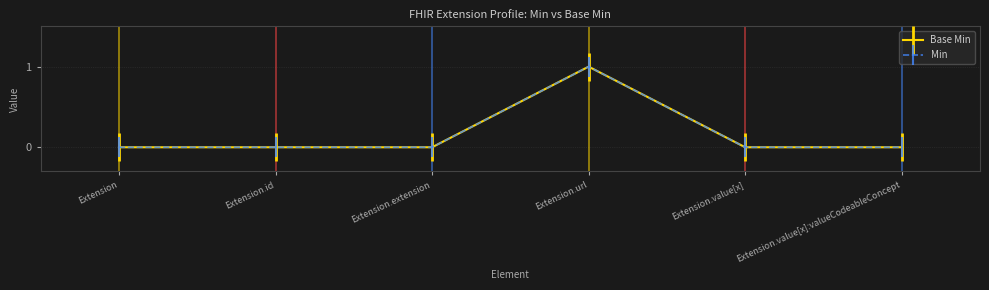

The Min series shows 0 at Extension.id. True or false?

True